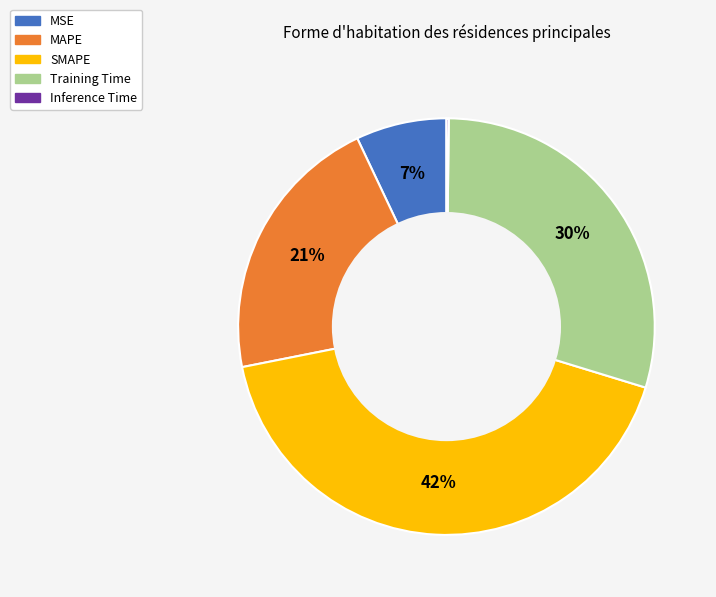

Which category has the biggest portion of the pie?

SMAPE